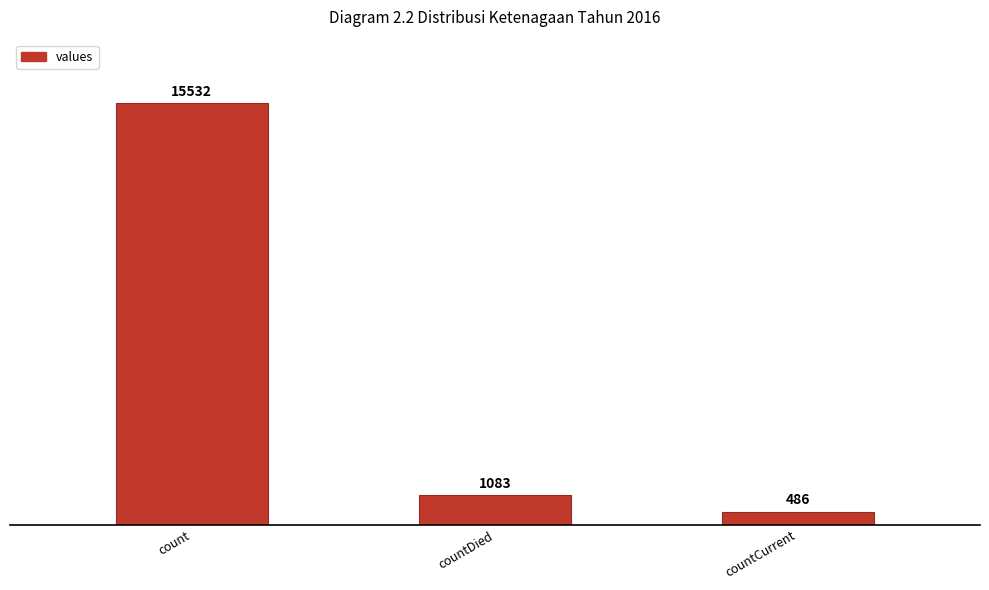

The value at countDied is 1083. True or false?

True